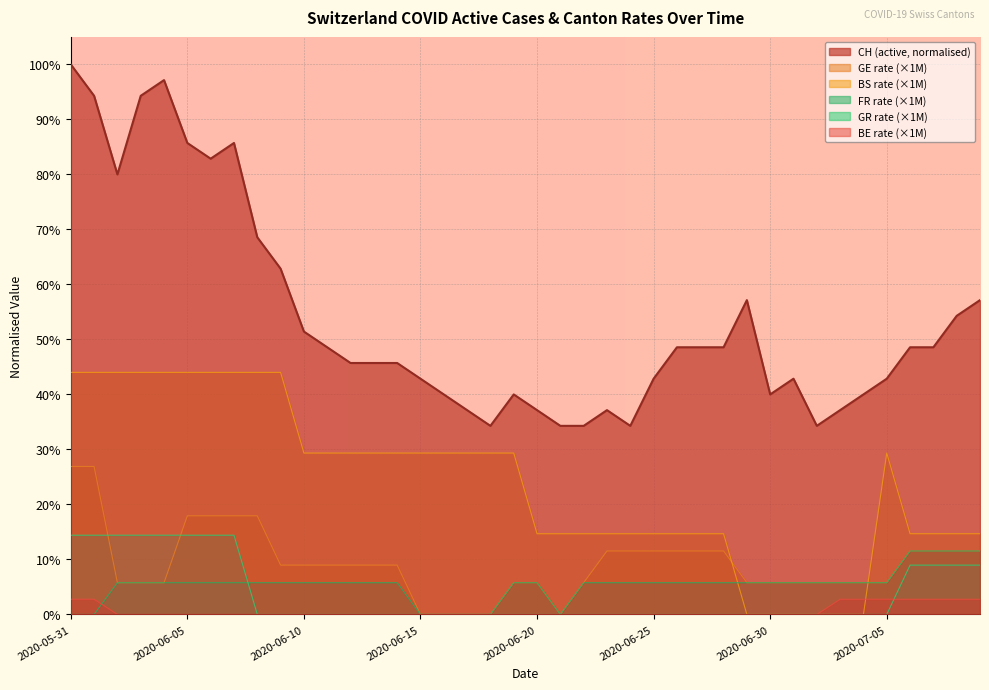

Between 2020-06-22 and 2020-07-05, which is larger?

2020-07-05